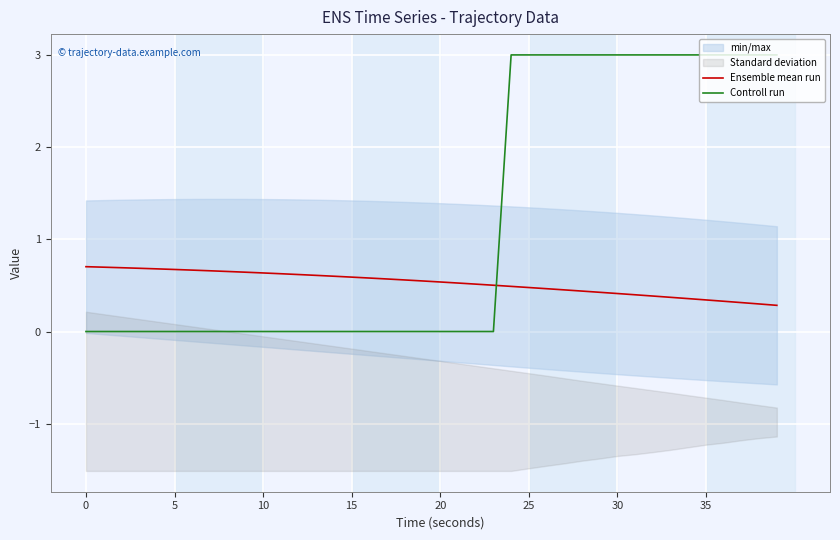

How many positive values does the Controll run series have?

16